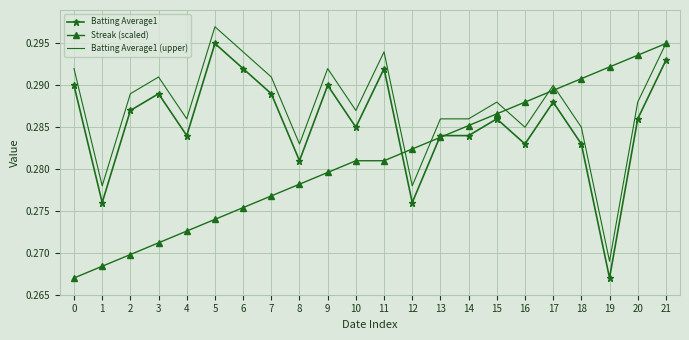

Which category has the highest value in the Streak (scaled) series?

21